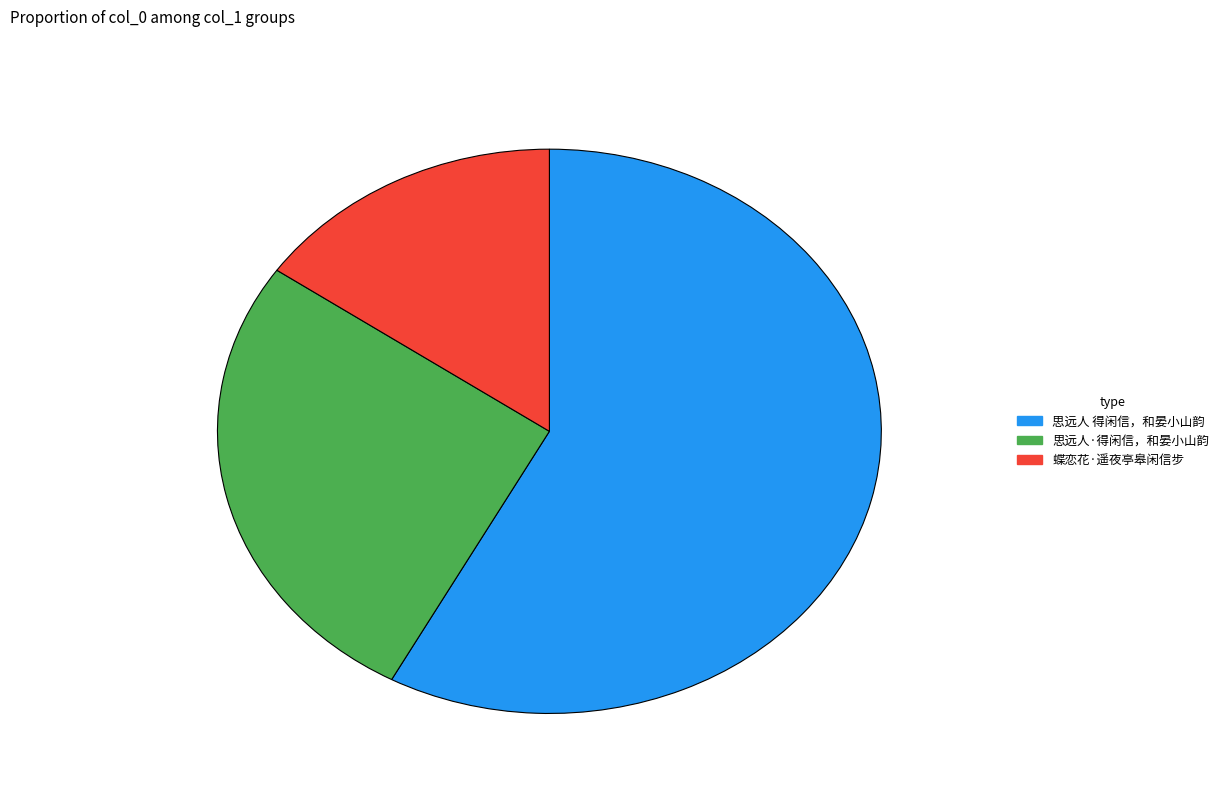

Is the sum of 思远人 得闲信，和晏小山韵 and 思远人·得闲信，和晏小山韵 greater than half?

Yes